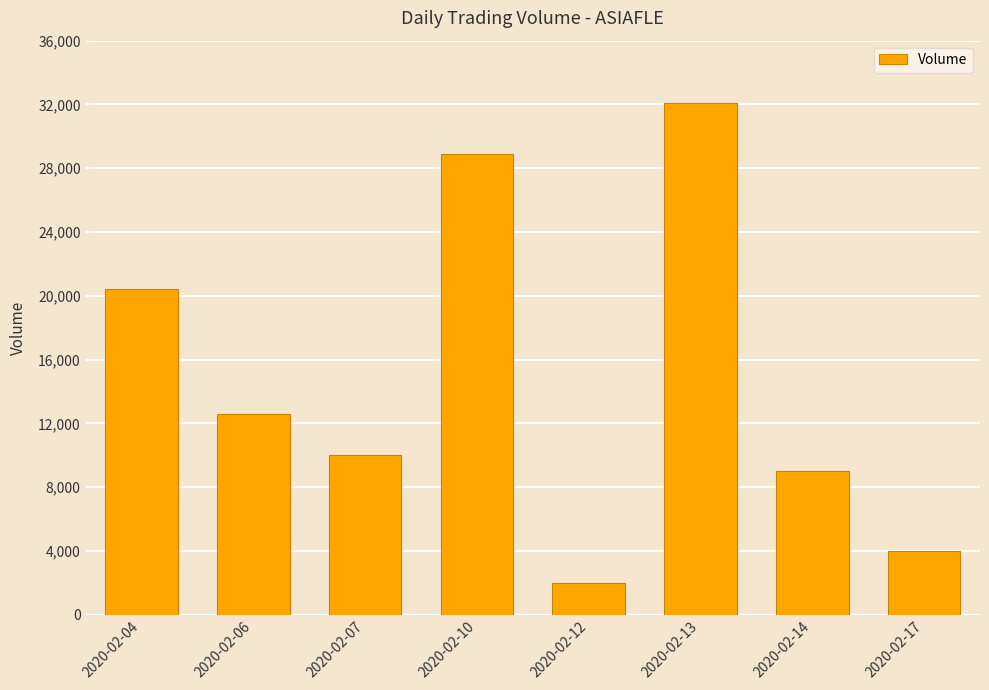

Between 2020-02-14 and 2020-02-13, which is larger?

2020-02-13